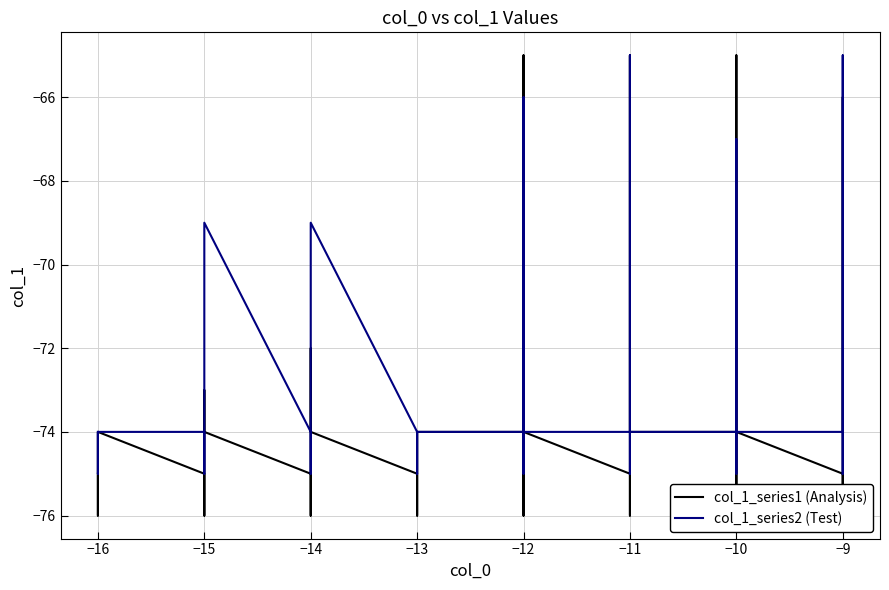

Between −12 and −10, which series saw the biggest shift?

col_1_series1 (Analysis)